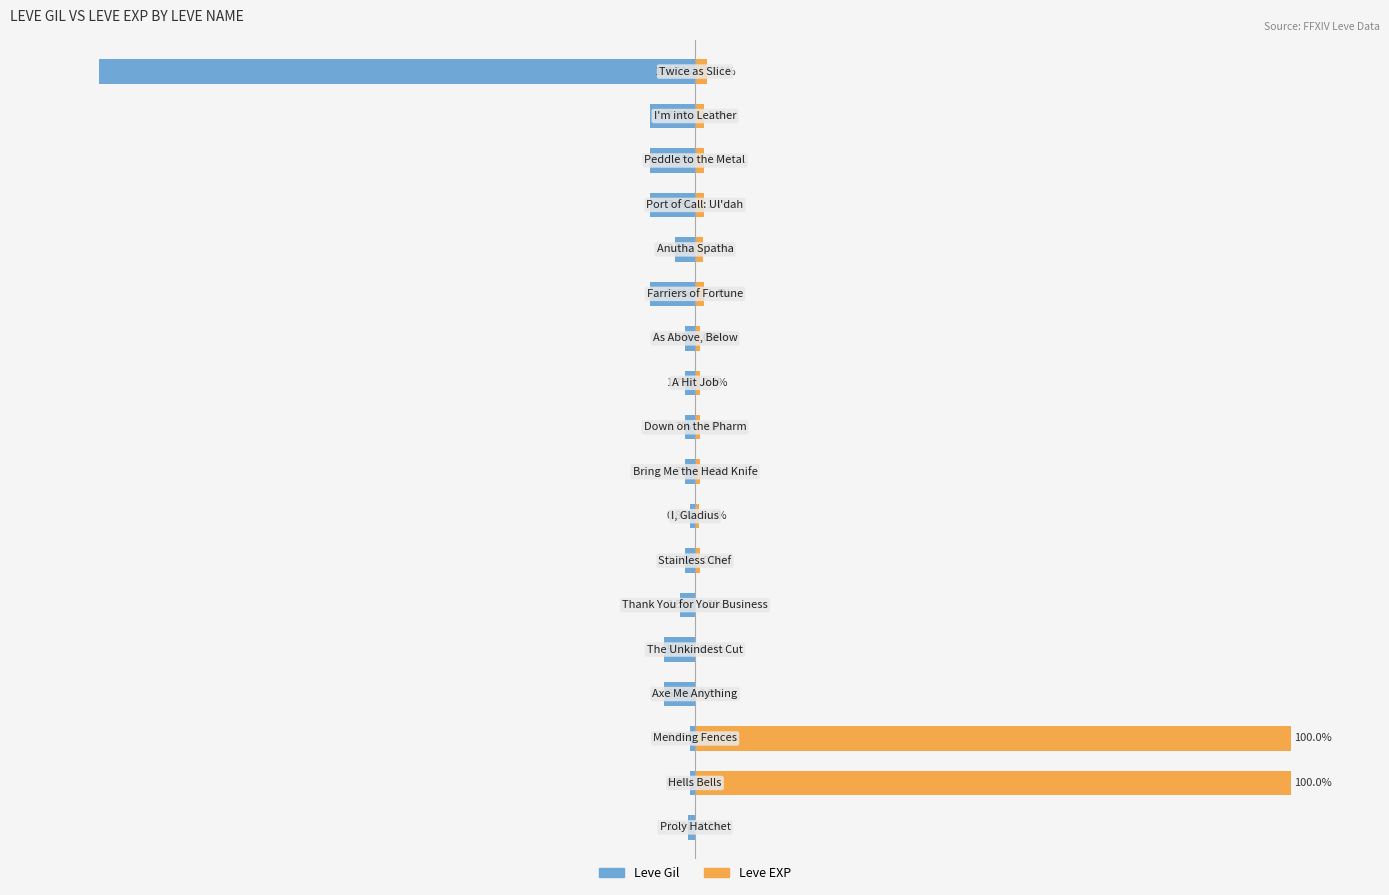

Which series has the largest range (max minus min)?

Leve EXP